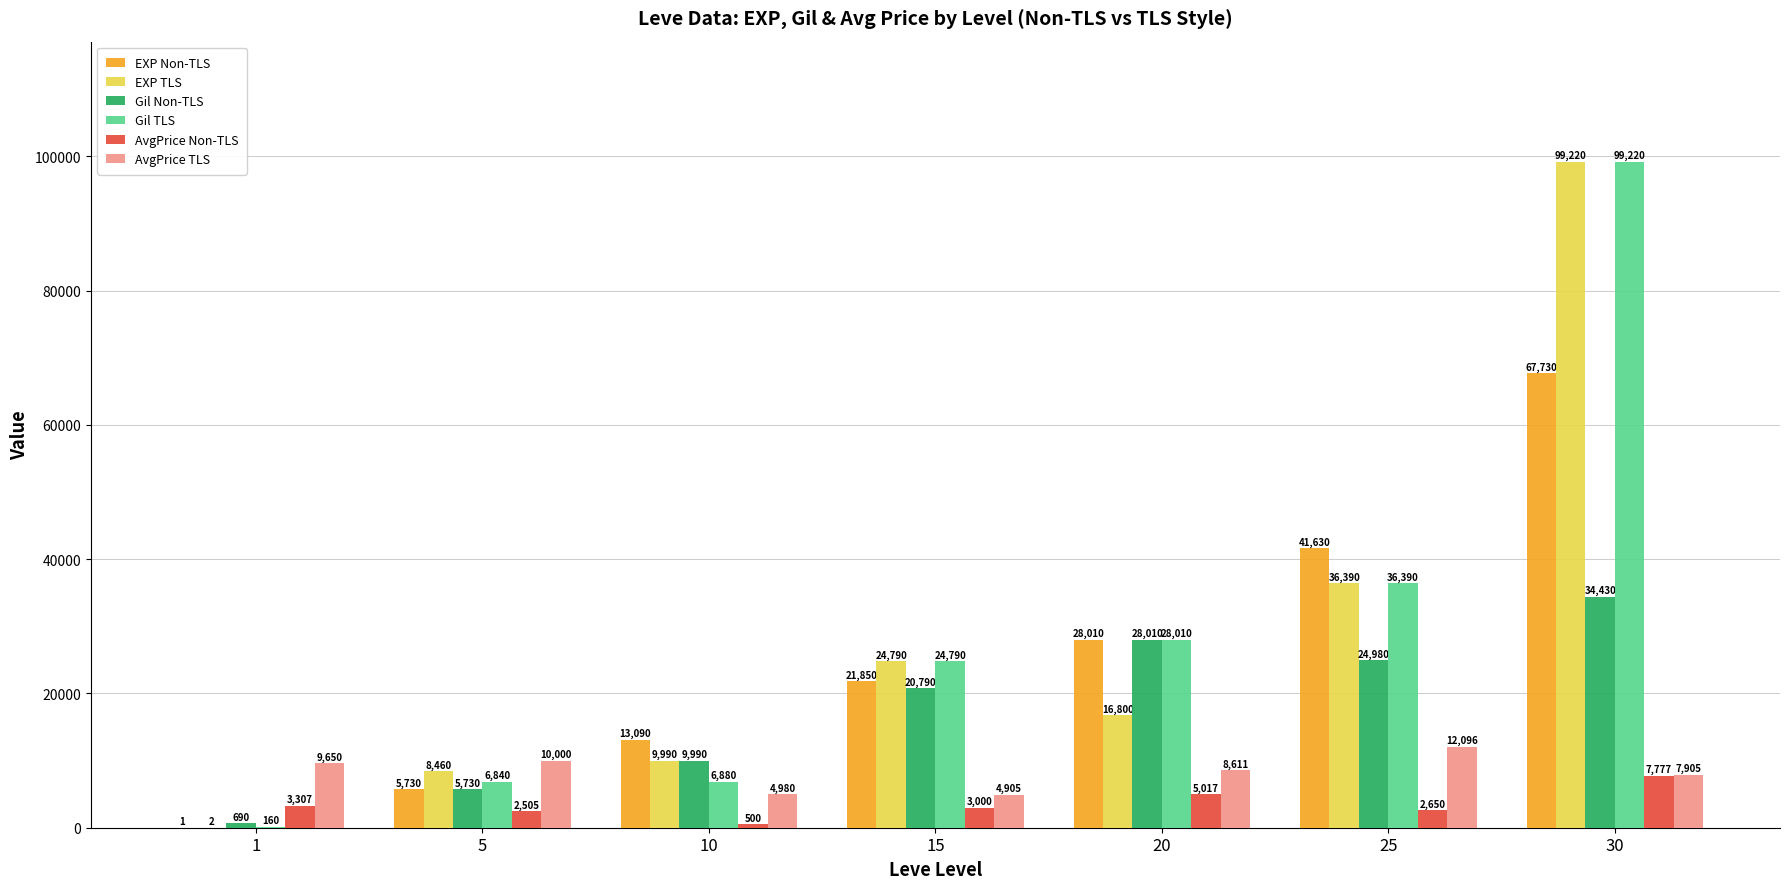

Reading right to left, list all the values displayed in this chart.

EXP Non-TLS: 30=67730	25=41630	20=28010	15=21850	10=13090	5=5730	1=1
EXP TLS: 30=99220	25=36390	20=16800	15=24790	10=9990	5=8460	1=2
Gil Non-TLS: 30=34430	25=24980	20=28010	15=20790	10=9990	5=5730	1=690
Gil TLS: 30=99220	25=36390	20=28010	15=24790	10=6880	5=6840	1=160
AvgPrice Non-TLS: 30=7777	25=2650	20=5017	15=3000	10=500	5=2505	1=3307
AvgPrice TLS: 30=7905	25=12096	20=8611	15=4905	10=4980	5=10000	1=9650